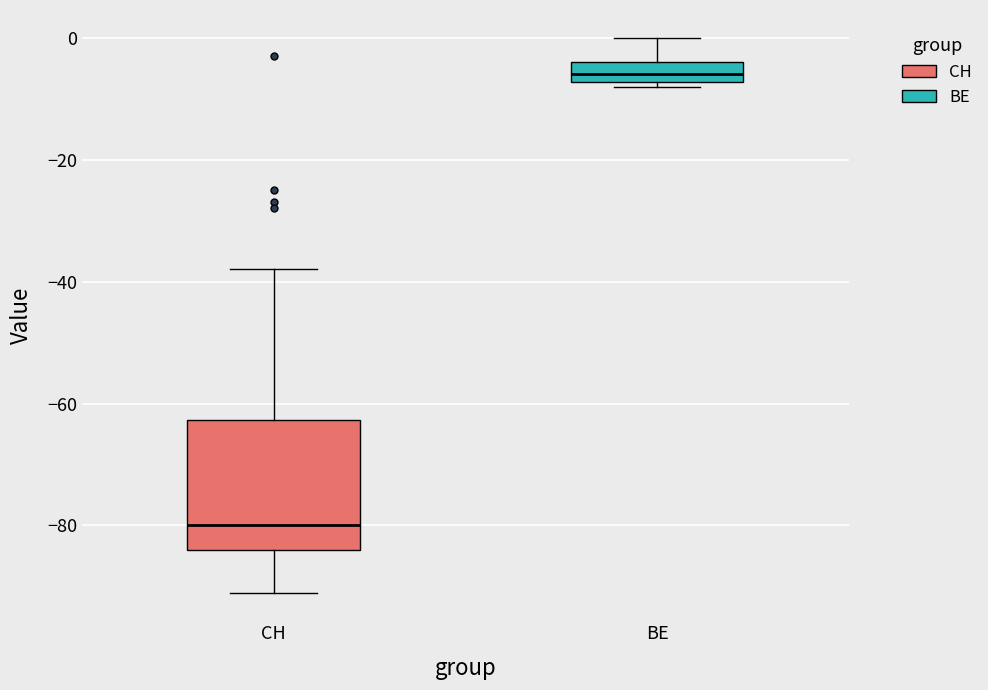

Reading left to right, transcribe this box plot: for each box, give where its median line is, the range the box spans, and where its two whiskers end, as read against the y-axis. The values are not printed on the chart, so give them approximately, as read against the axis.

CH: median -80, box -84 to -62, whiskers -90 to -38
BE: median -6, box -8 to -4, whiskers -8 (just below the box's lower edge) to 0